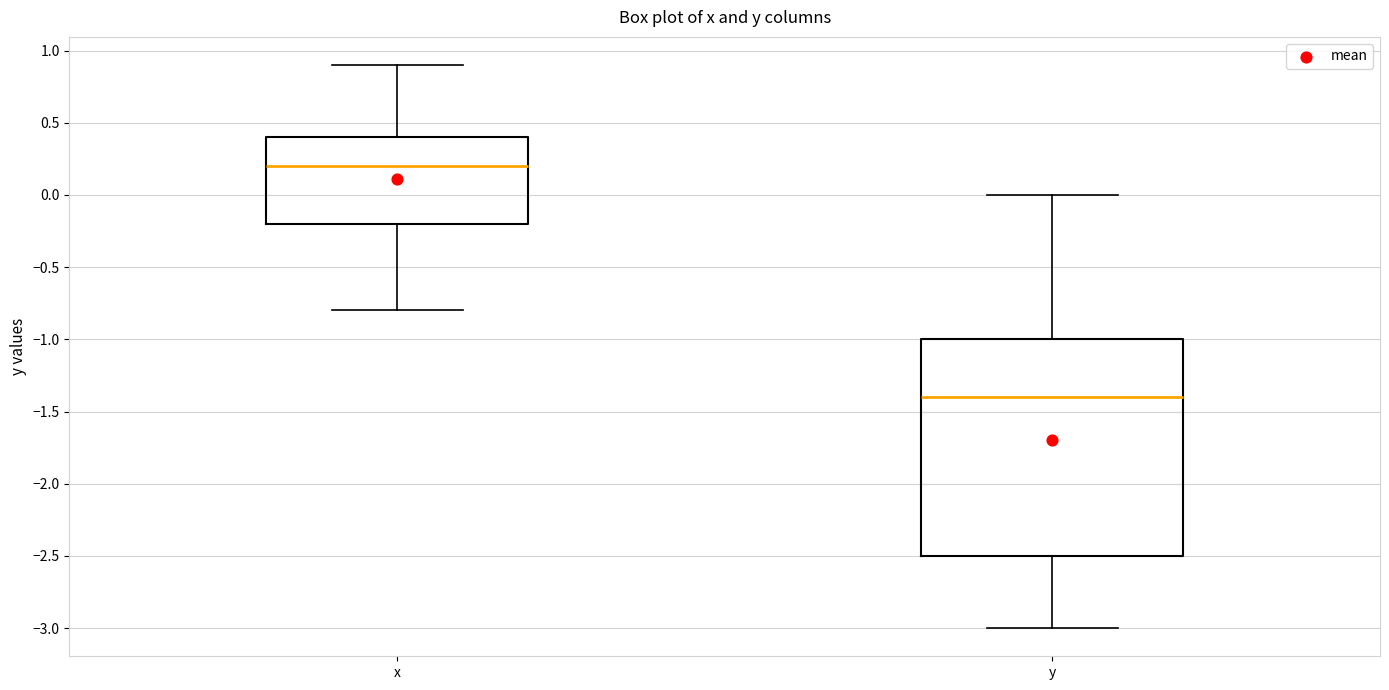

Which box has the lowest median line?

y